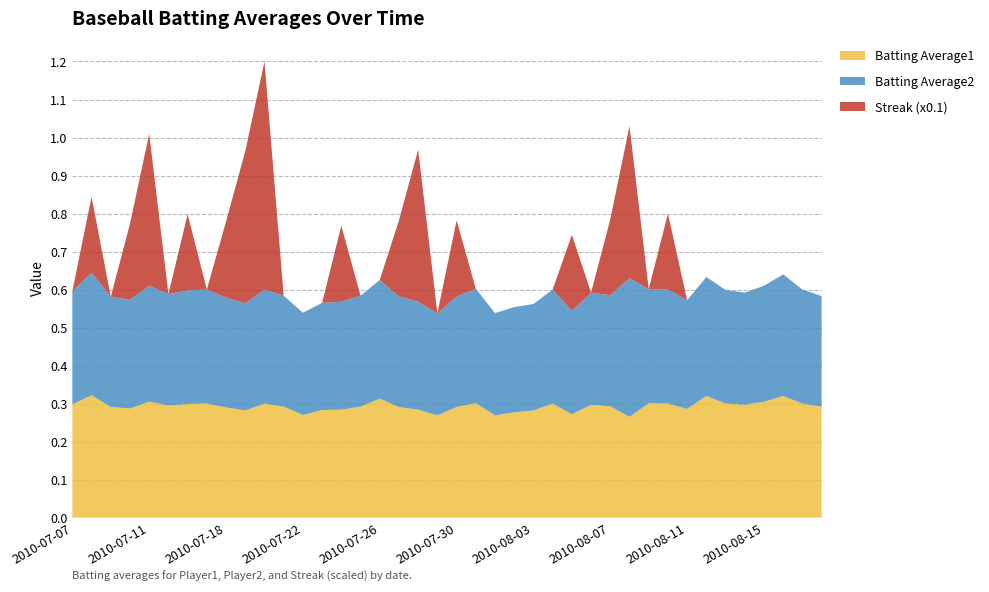

Reading left to right, extract all data points from this chart.

Batting Average1: 0.3	0.3	0.3	0.3	0.3	0.3	0.3	0.3	0.3	0.3	0.3	0.3	0.3	0.3	0.3	0.3	0.3	0.3	0.3	0.3	0.3	0.3	0.3	0.3	0.3	0.3	0.3	0.3	0.3	0.3	0.3	0.3	0.3	0.3	0.3	0.3	0.3	0.3	0.3	0.3
Batting Average2: 0.3	0.3	0.3	0.3	0.3	0.3	0.3	0.3	0.3	0.3	0.3	0.3	0.3	0.3	0.3	0.3	0.3	0.3	0.3	0.3	0.3	0.3	0.3	0.3	0.3	0.3	0.3	0.3	0.3	0.4	0.3	0.3	0.3	0.3	0.3	0.3	0.3	0.3	0.3	0.3
Streak (x0.1): 0.0	0.2	0.0	0.2	0.4	0.0	0.2	0.0	0.2	0.4	0.6	0.0	0.0	0.0	0.2	0.0	0.0	0.2	0.4	0.0	0.2	0.0	0.0	0.0	0.0	0.0	0.2	0.0	0.2	0.4	0.0	0.2	0.0	0.0	0.0	0.0	0.0	0.0	0.0	0.0